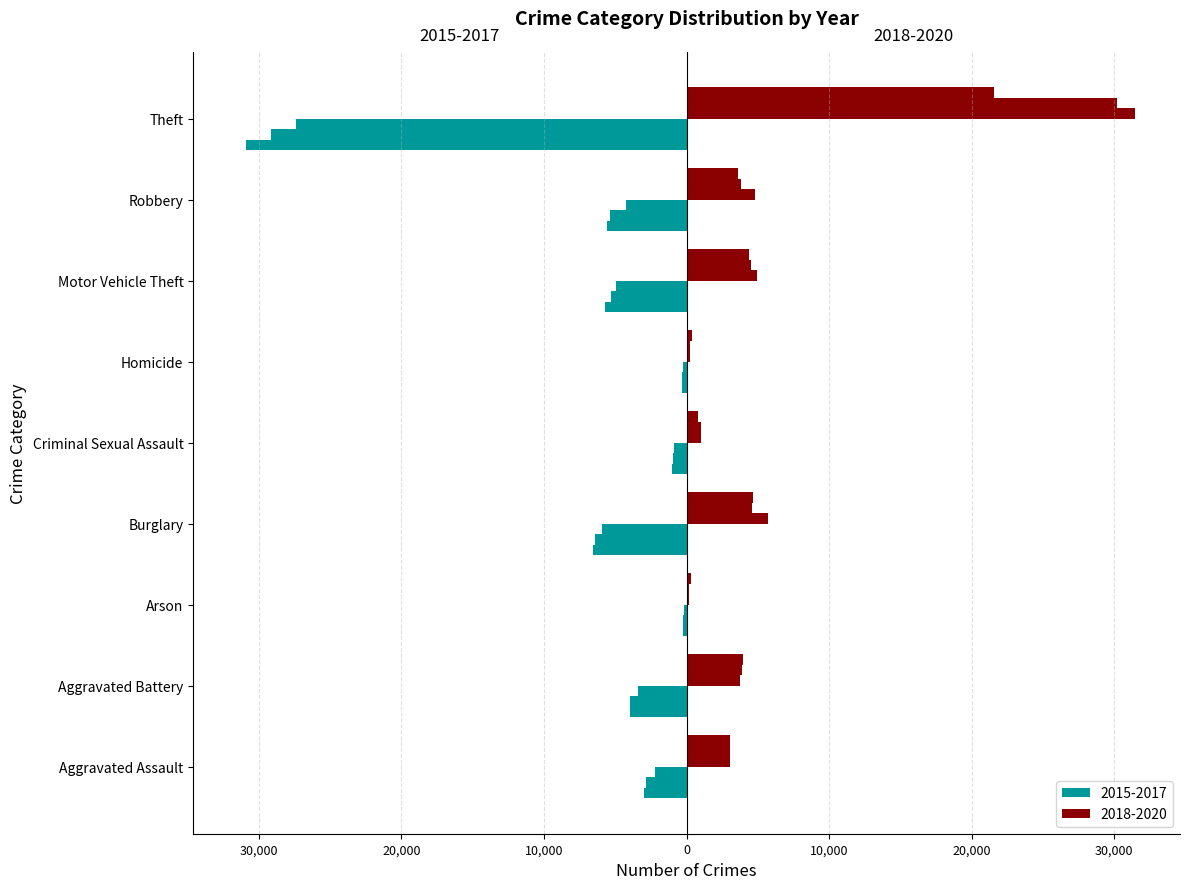

What position from the left is Aggravated Battery?

2